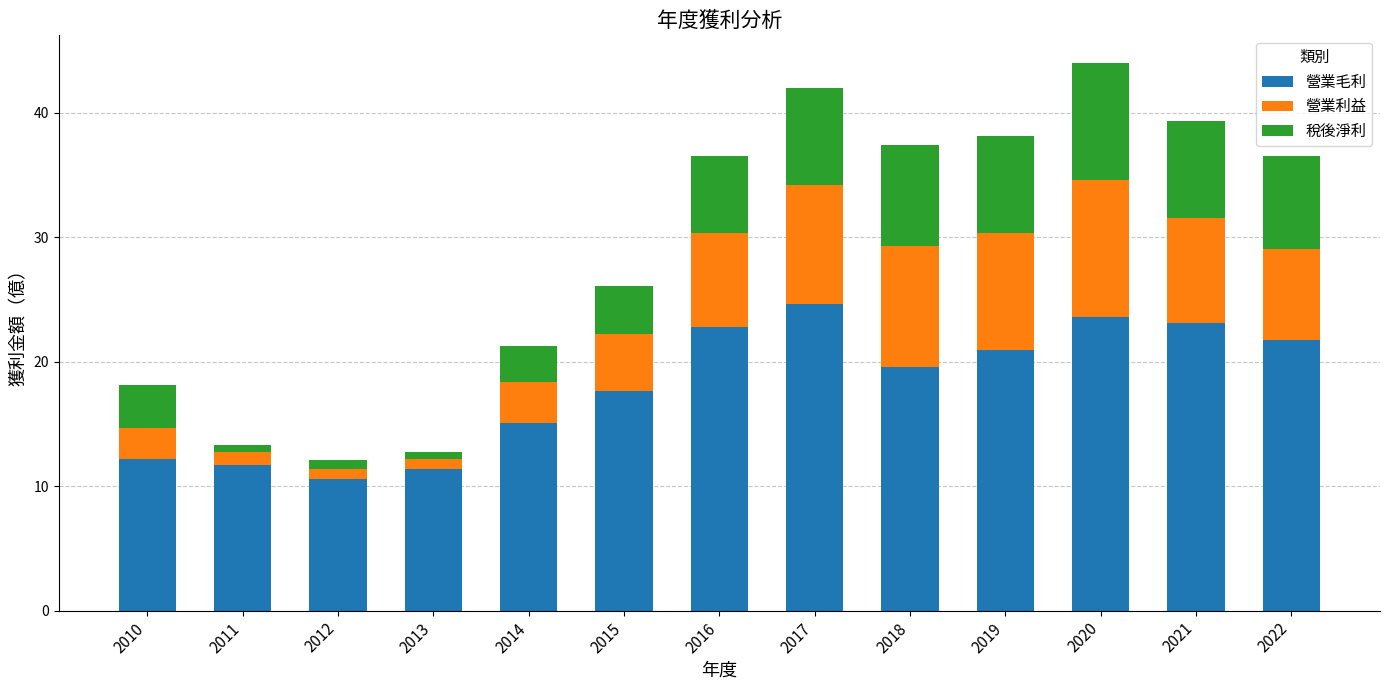

What is the value of the 營業毛利 bar at the 9th from the left?

19.6